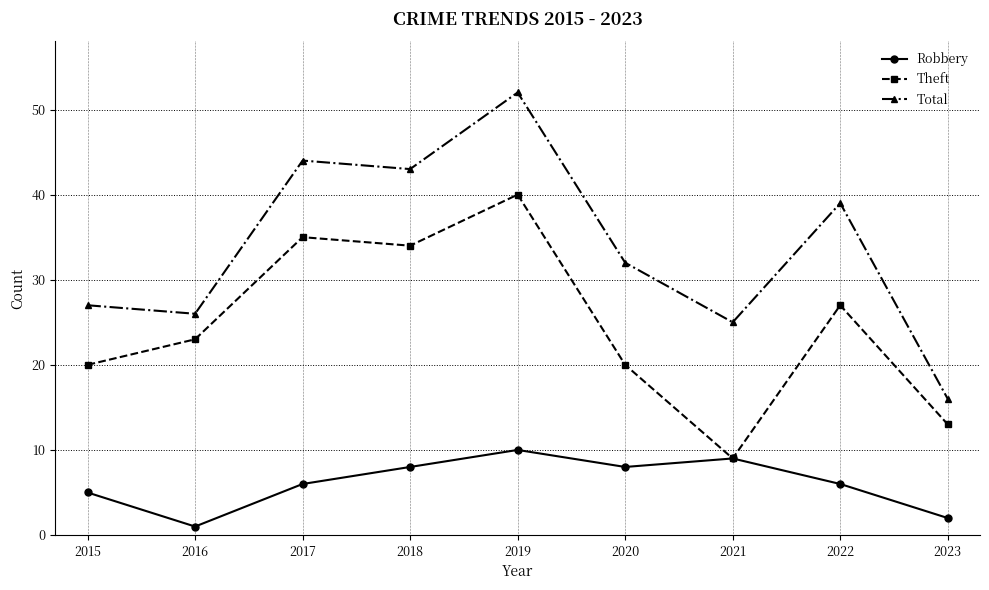

Reading left to right, list all the values displayed in this chart.

Robbery: 2015=5	2016=1	2017=6	2018=8	2019=10	2020=8	2021=9	2022=6	2023=2
Theft: 2015=20	2016=23	2017=35	2018=34	2019=40	2020=20	2021=9	2022=27	2023=13
Total: 2015=27	2016=26	2017=44	2018=43	2019=52	2020=32	2021=25	2022=39	2023=16